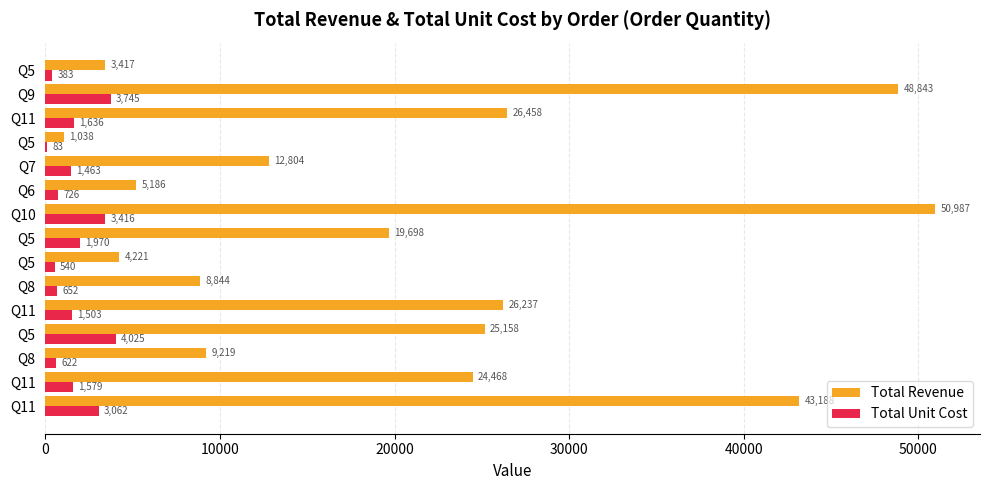

How many categories are shown in the chart?

15